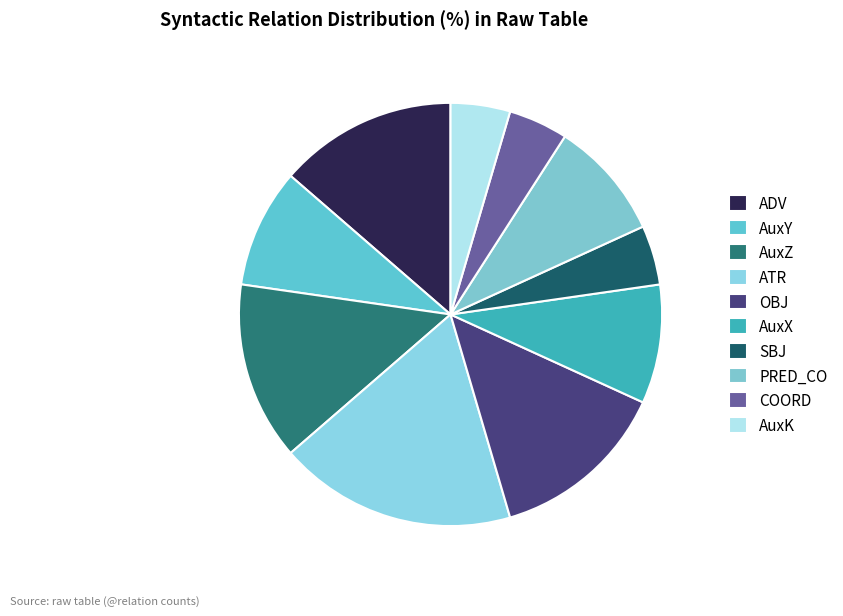

How many segments does this pie chart have?

10